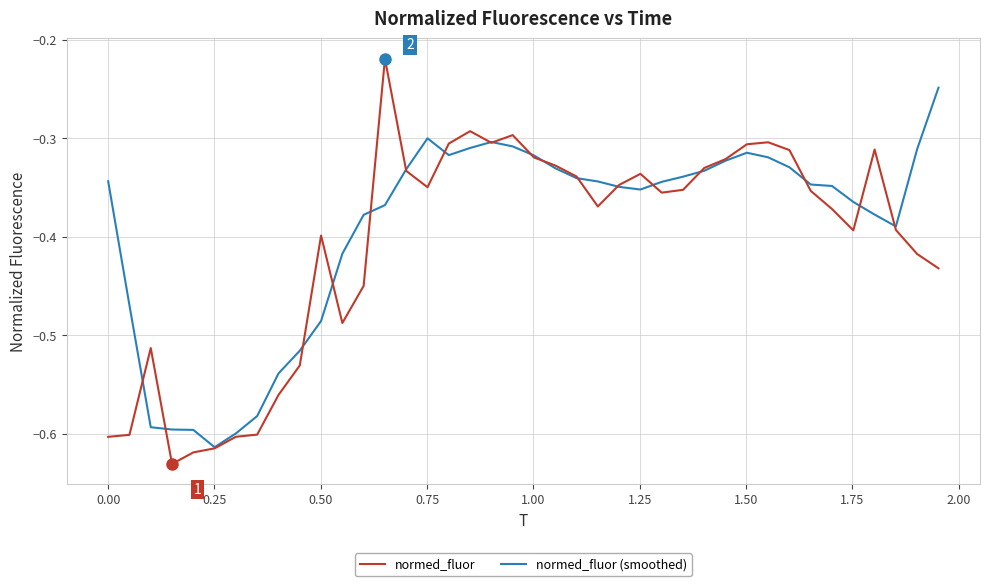

List the series in order of their peak value, lowest first.

normed_fluor (smoothed), normed_fluor